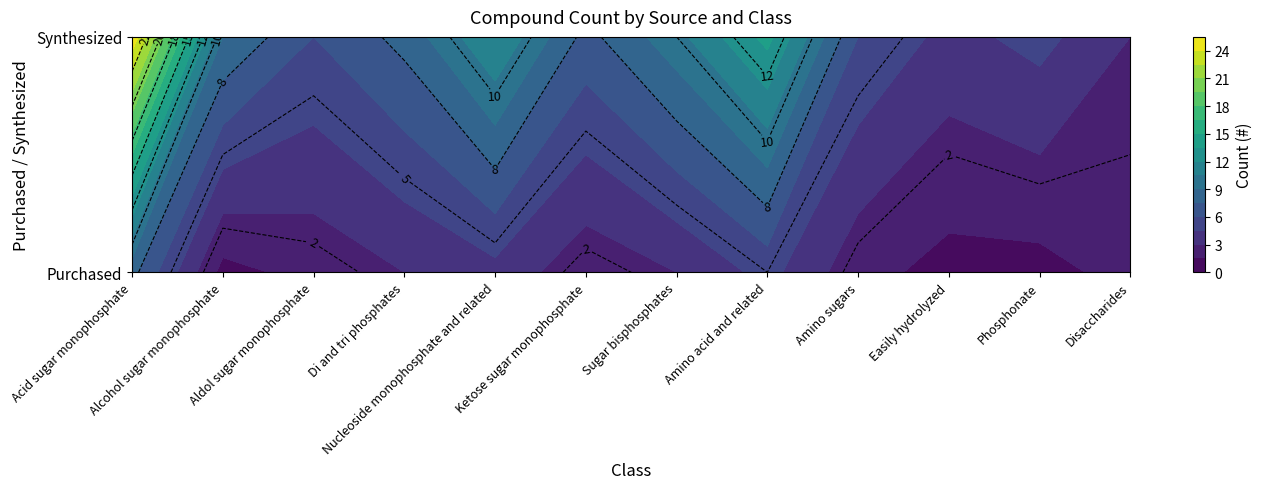

What is the sum of the Purchased values at Ketose sugar monophosphate and Sugar bisphosphates?

5